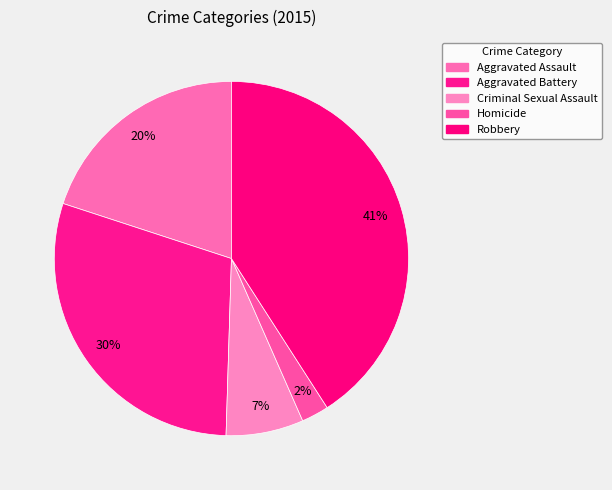

How many segments does this pie chart have?

5